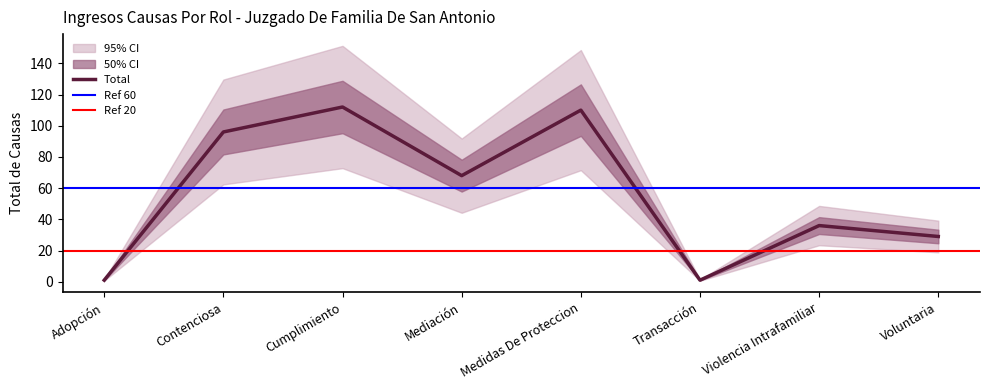

How many data points are less than 68?

4